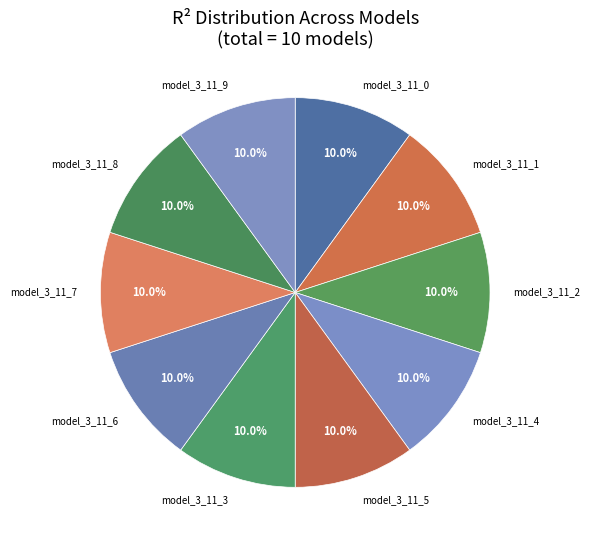

The model_3_11_8 slice represents 19% of the pie. True or false?

False